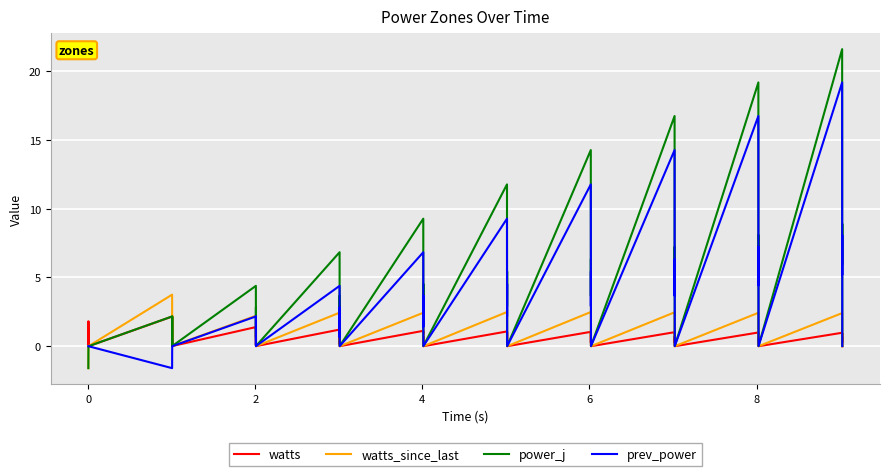

What is the minimum value for power_j?

-1.6